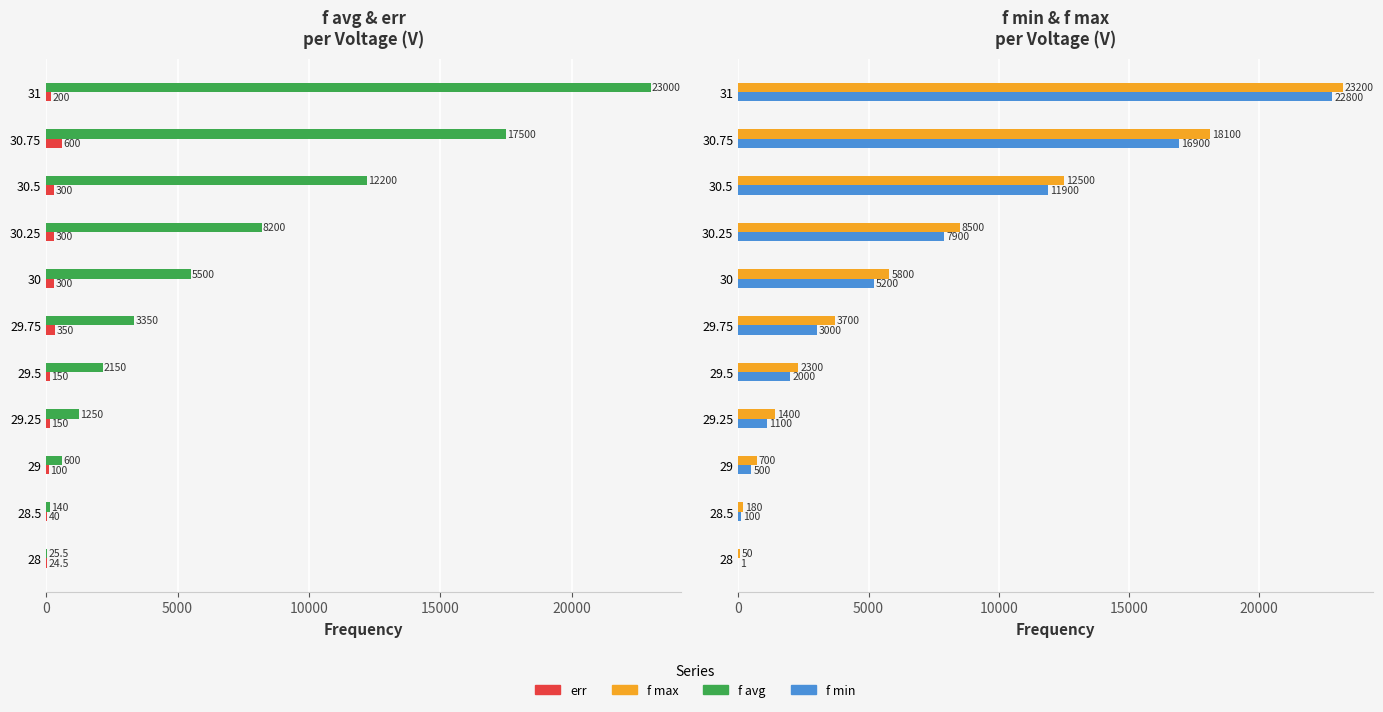

How many bars are there in total?

44